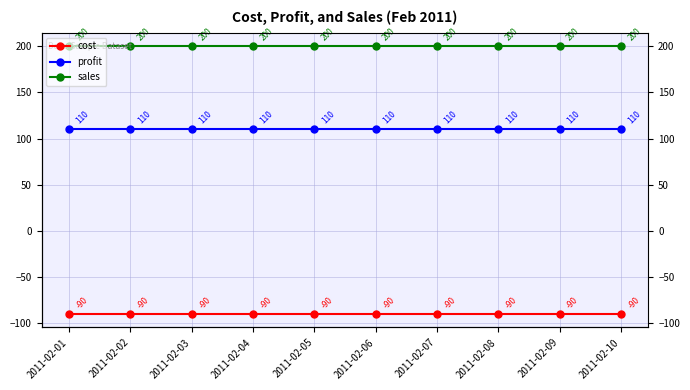

True or false: cost and profit cross at least once.

False